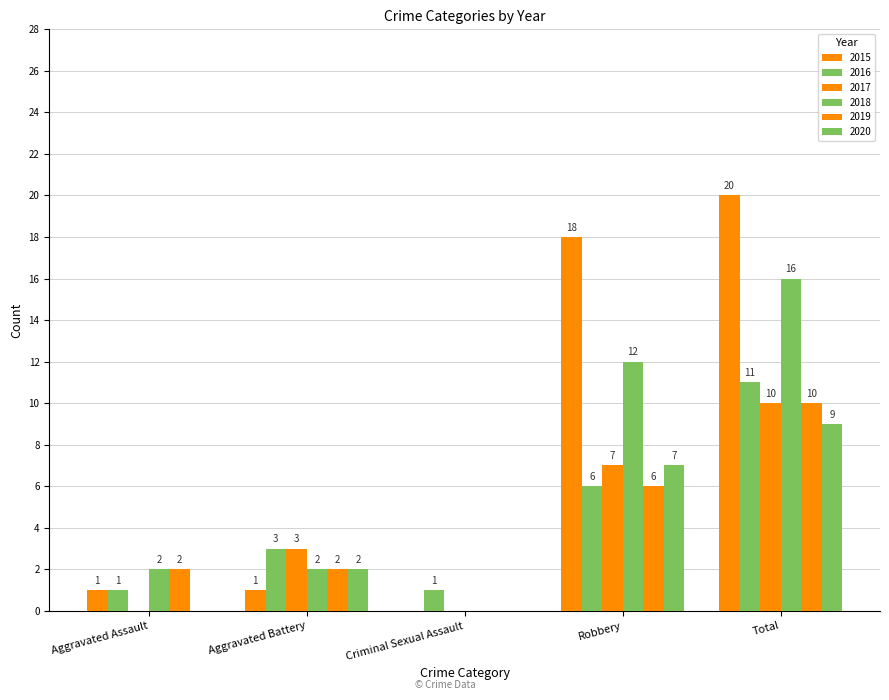

Does the chart contain stacked bars?

No